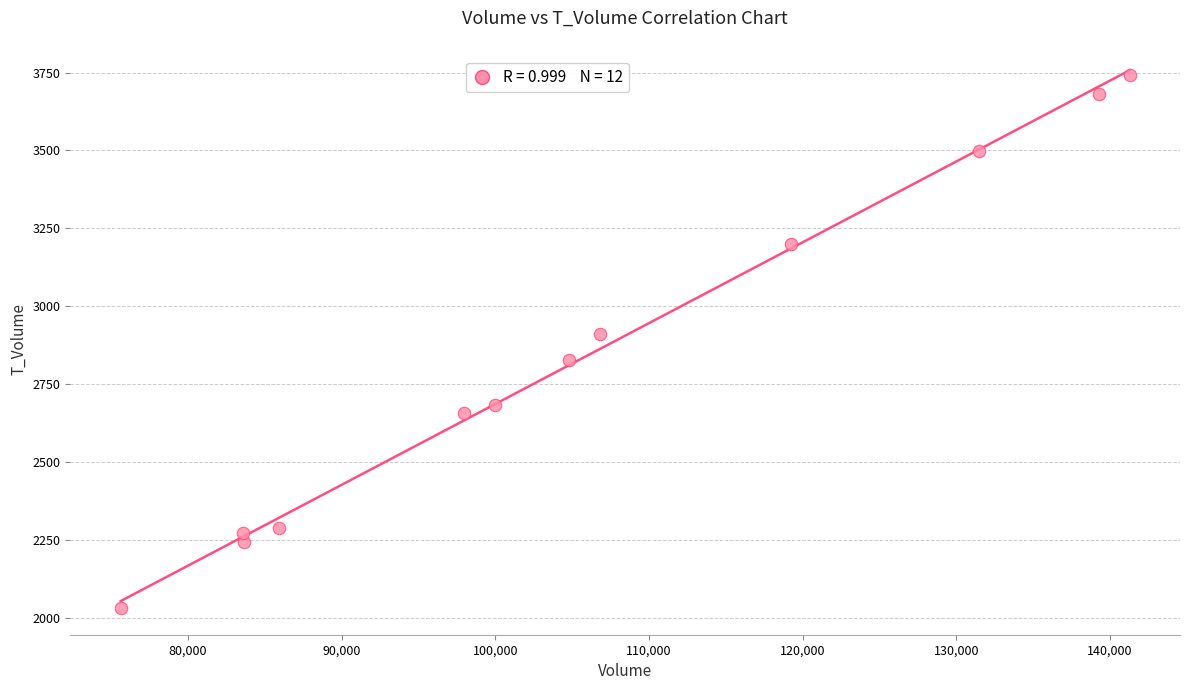

What is the range of Y values (max minus min)?

1709